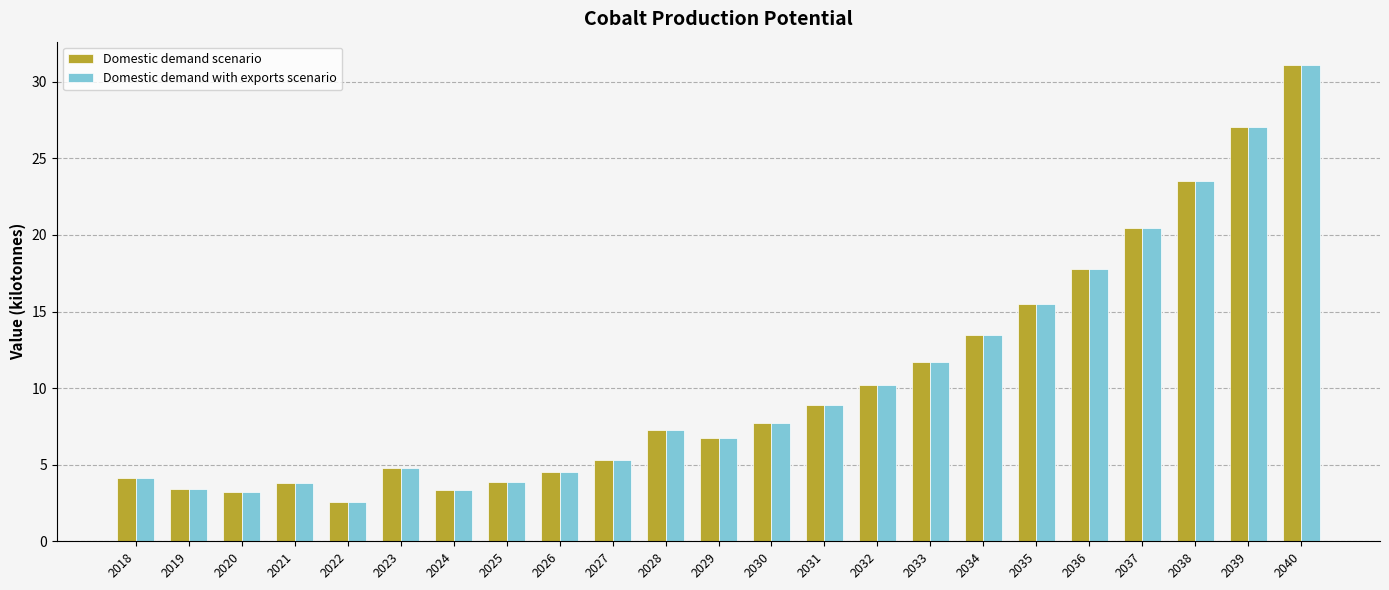

Where is Domestic demand with exports scenario nearest to the value 16?

2035